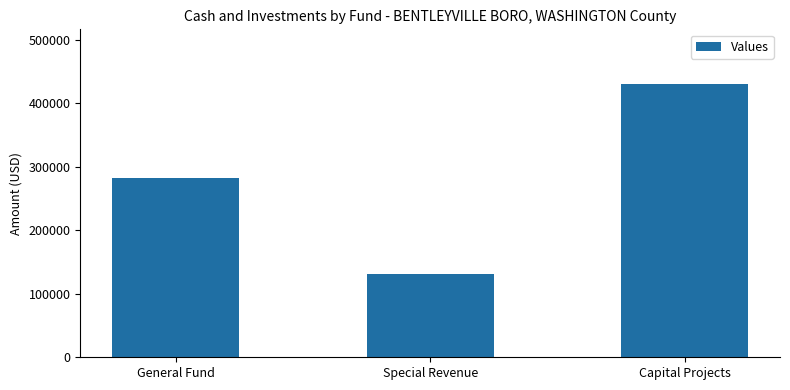

Reading left to right, list all the values displayed in this chart.

General Fund=281982	Special Revenue=130565	Capital Projects=430560